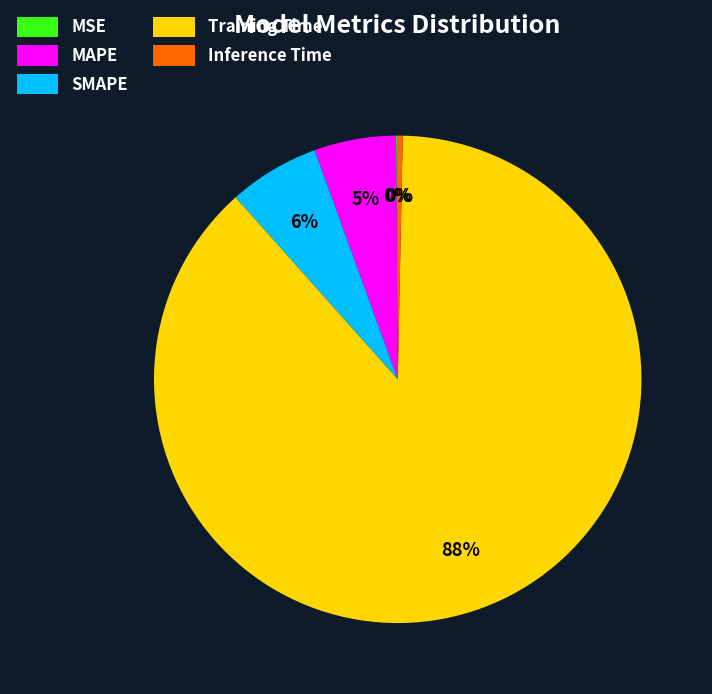

Combined, do Inference Time and SMAPE account for over 50%?

No